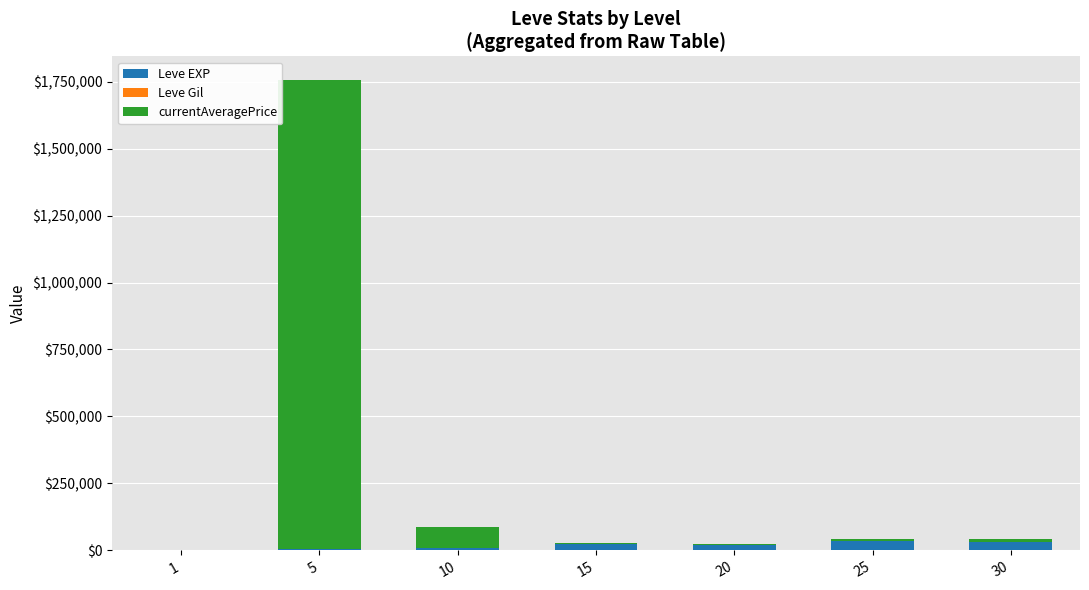

At which category is the sum across all series the highest?

5